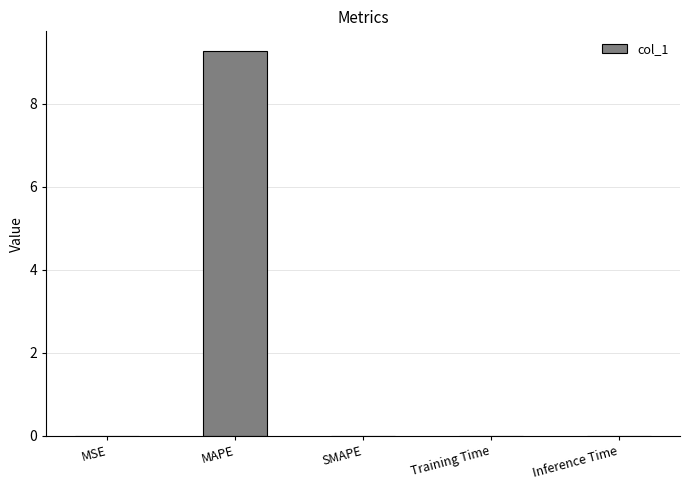

How many categories are shown in the chart?

5